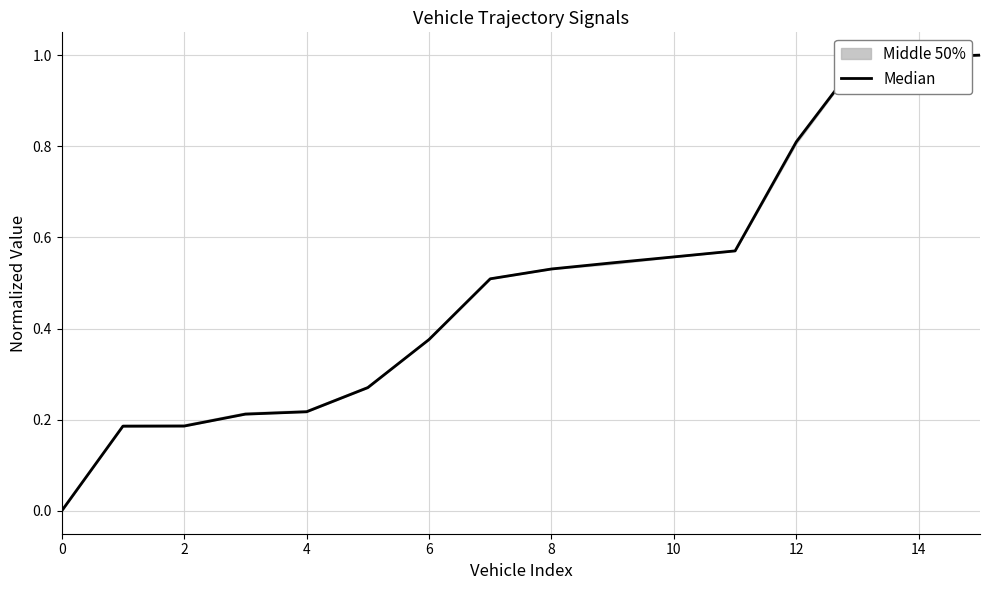

What is the label of the 5th point from the right?

11